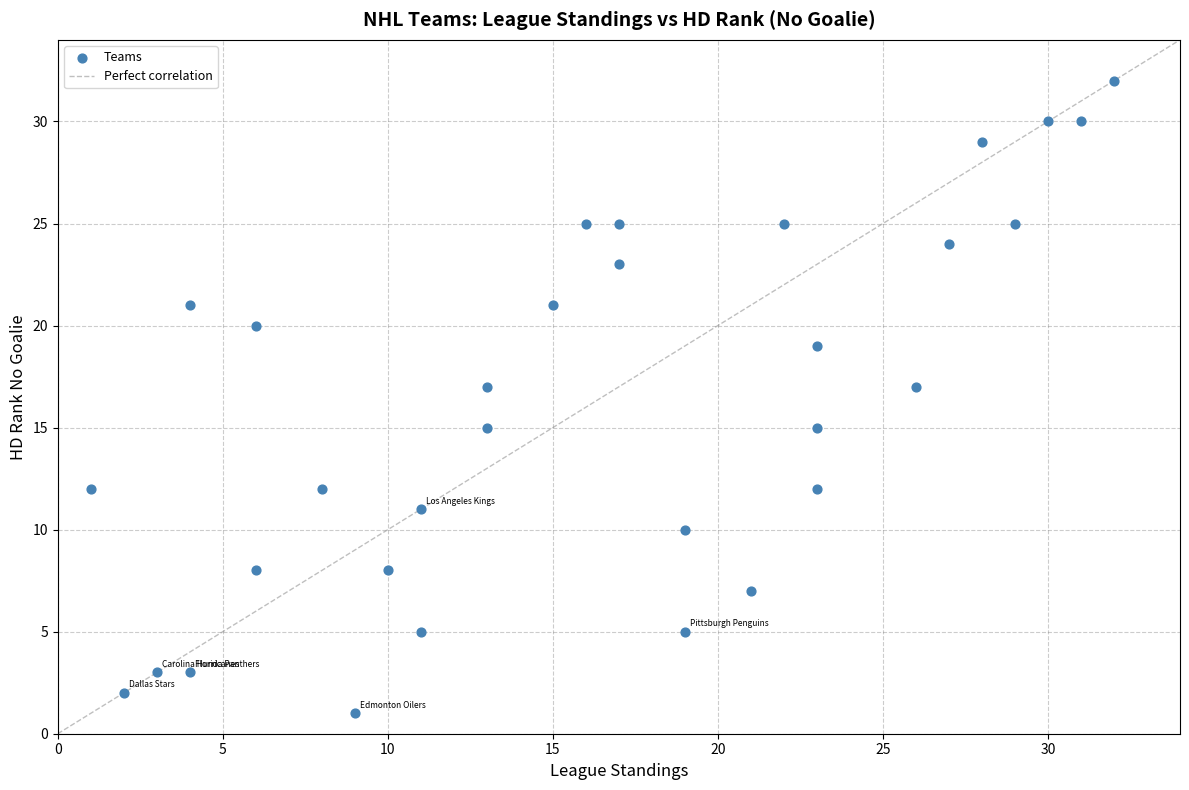

What is the range of Y values (max minus min)?

31